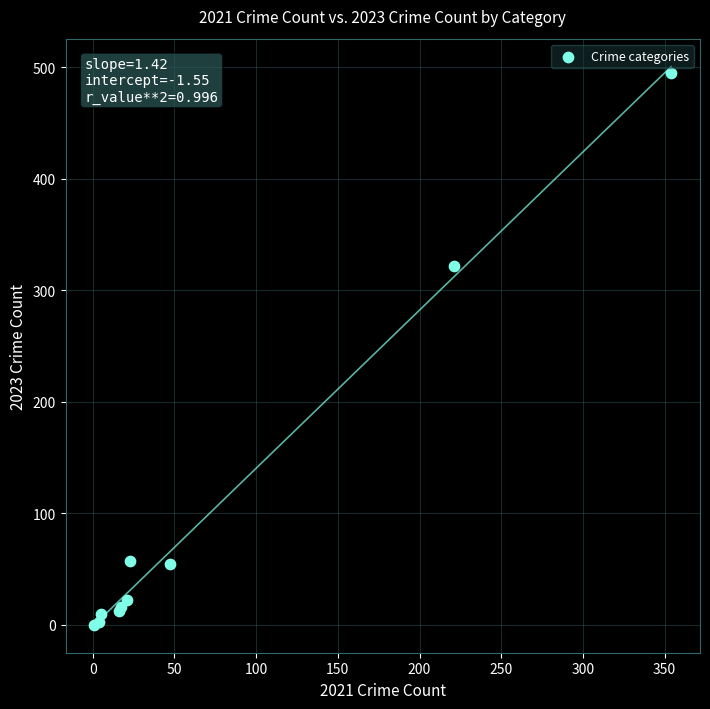

What Y value in the scatter plot is closest to 247?

322